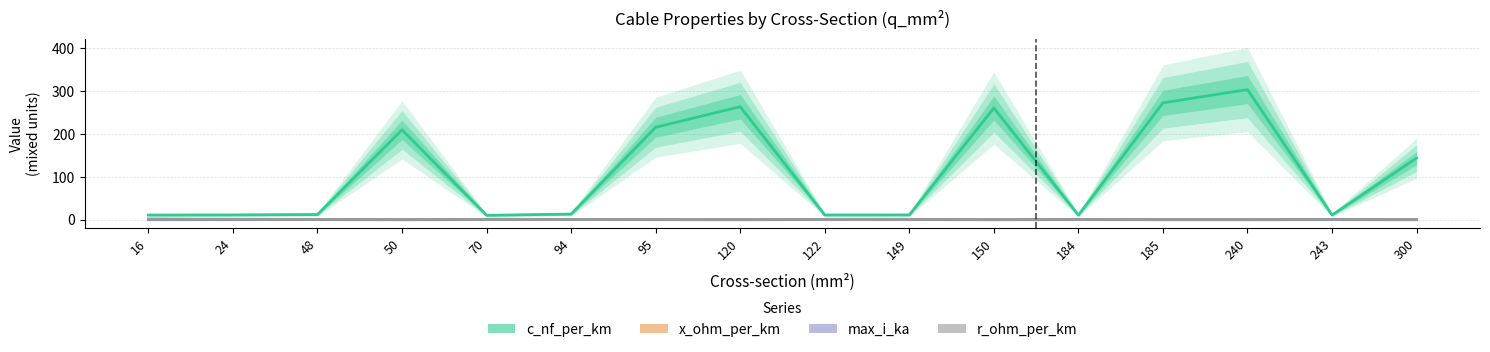

True or false: x_ohm_per_km has more than 0 points higher than both neighbors.

True